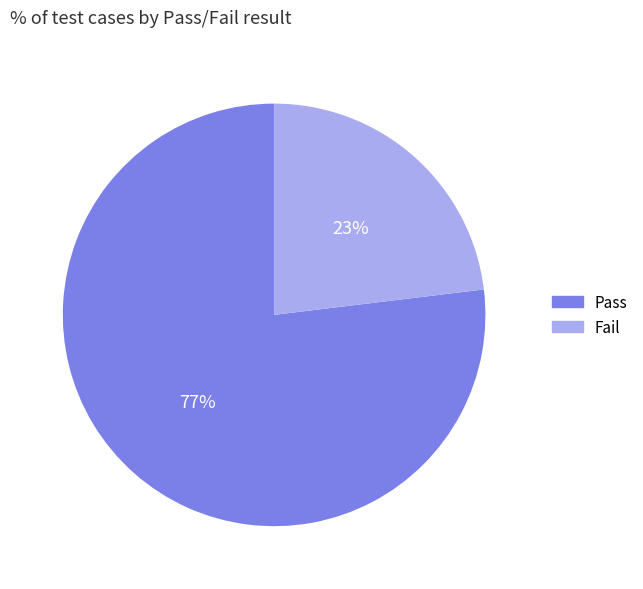

Which slice represents more than half of the pie?

Pass